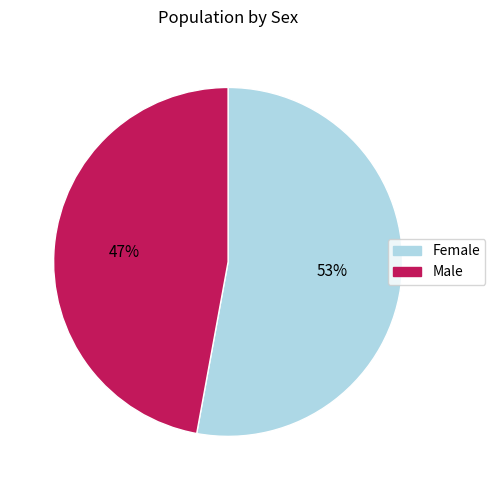

Do Male and Female together represent more than half of the pie?

Yes